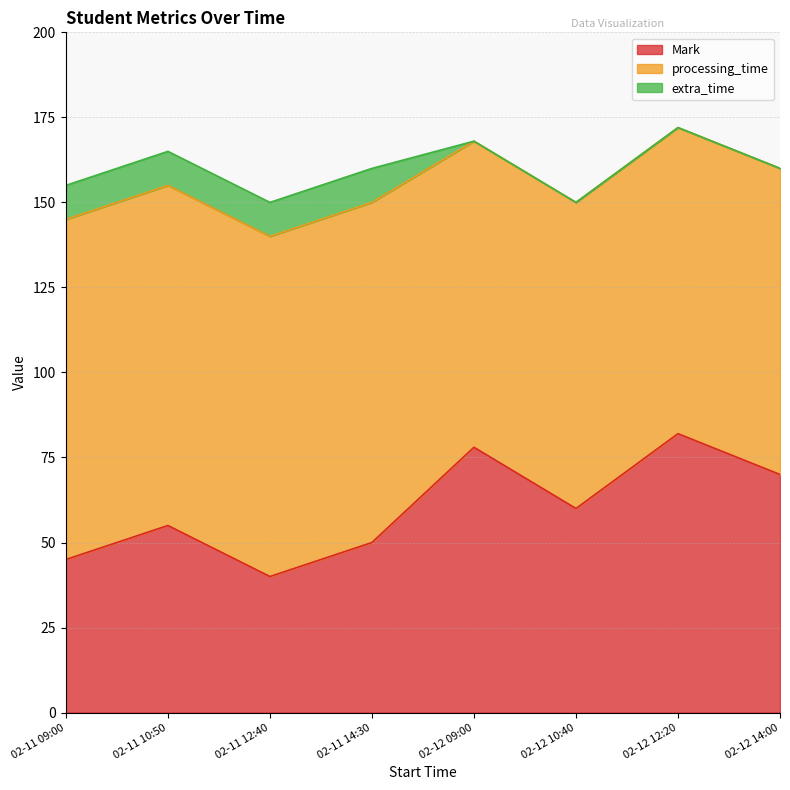

What are all the series names shown in the legend?

Mark, processing_time, extra_time